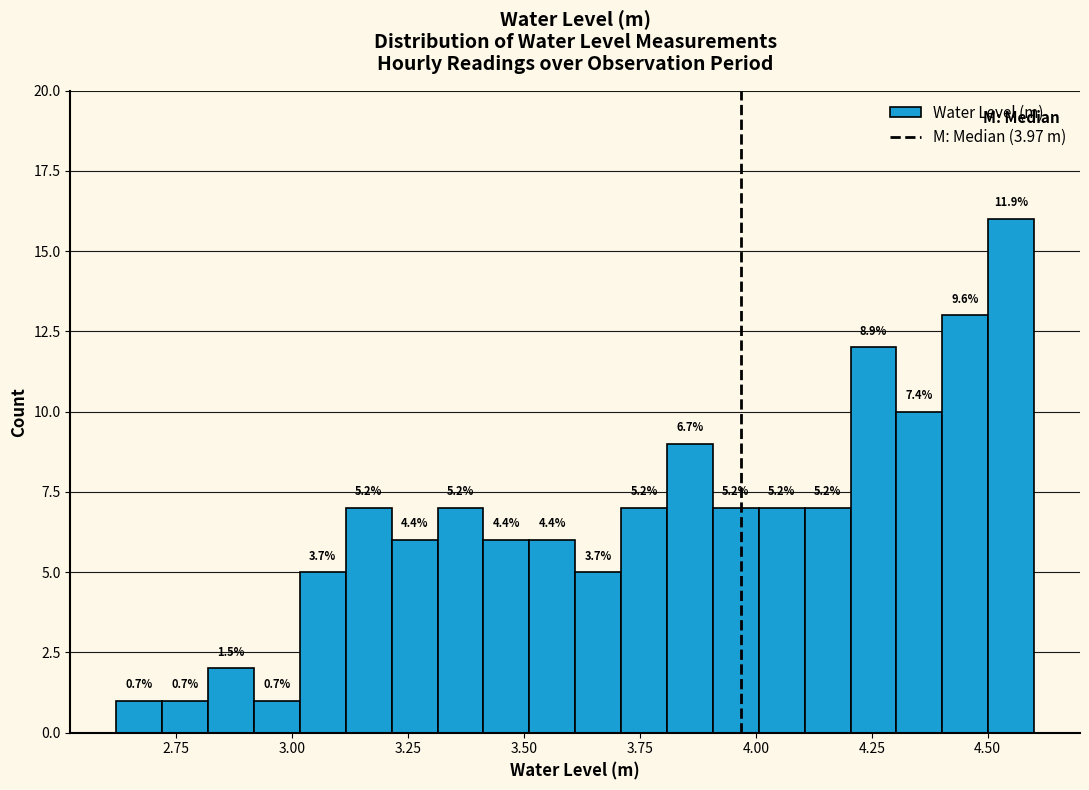

Around what value on the x-axis is the tallest bar? Give the approximate position of its centre, as read against the axis.

4.55